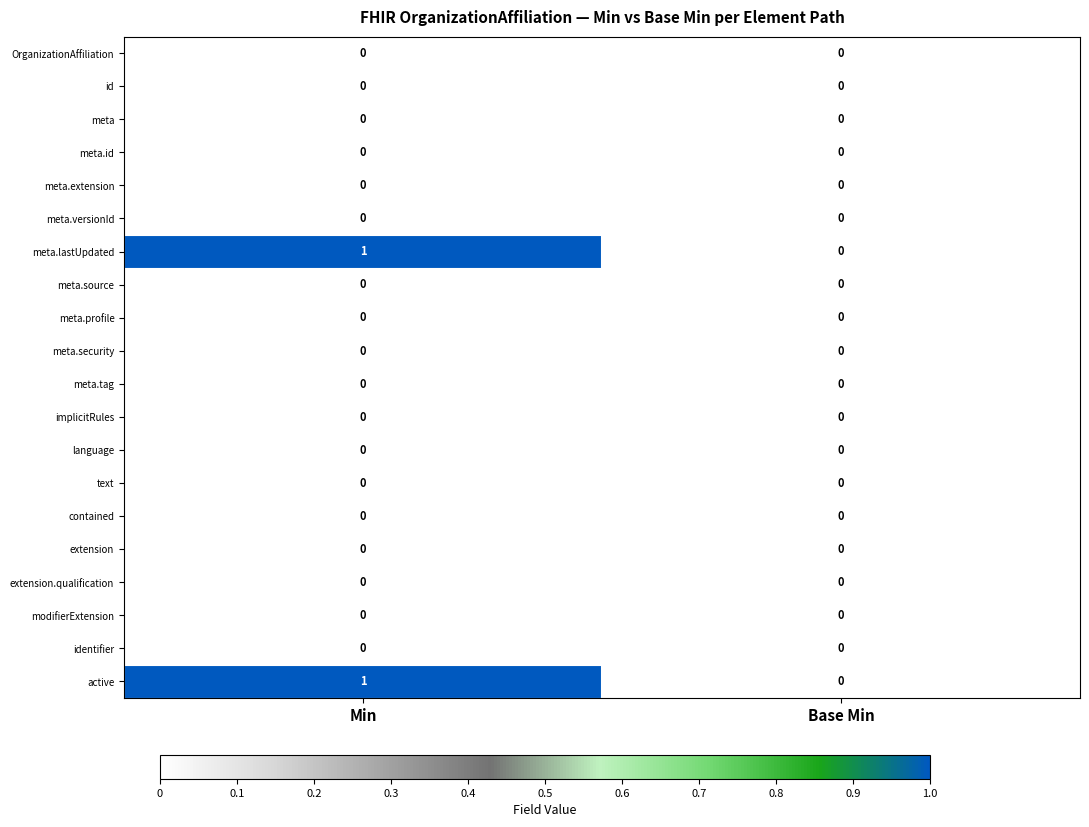

The language series shows 0 at Min. True or false?

True